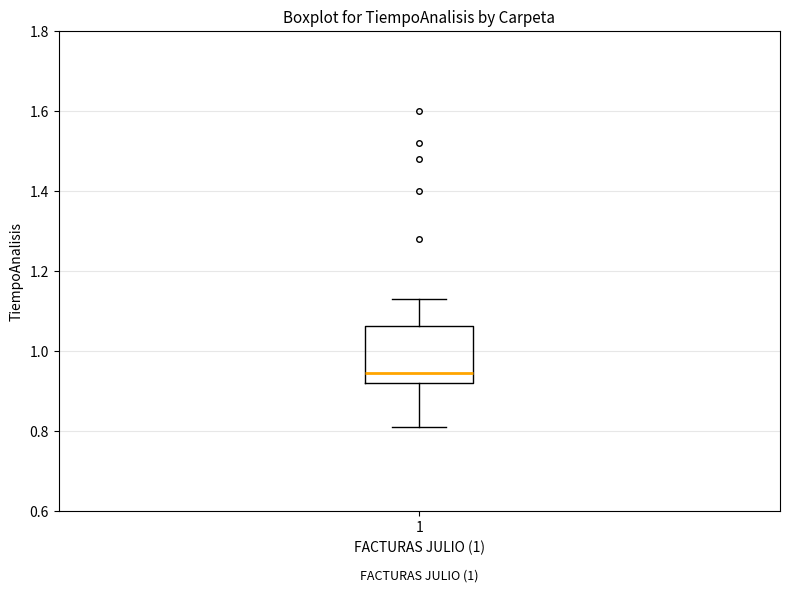

Read this box plot against the y-axis: the position of the median line, the range covered by the box, and the ends of both whiskers. The values are not printed on the chart, so give them approximately, as read against the axis.

median 0.94, box 0.92 to 1.06, whiskers 0.82 to 1.14